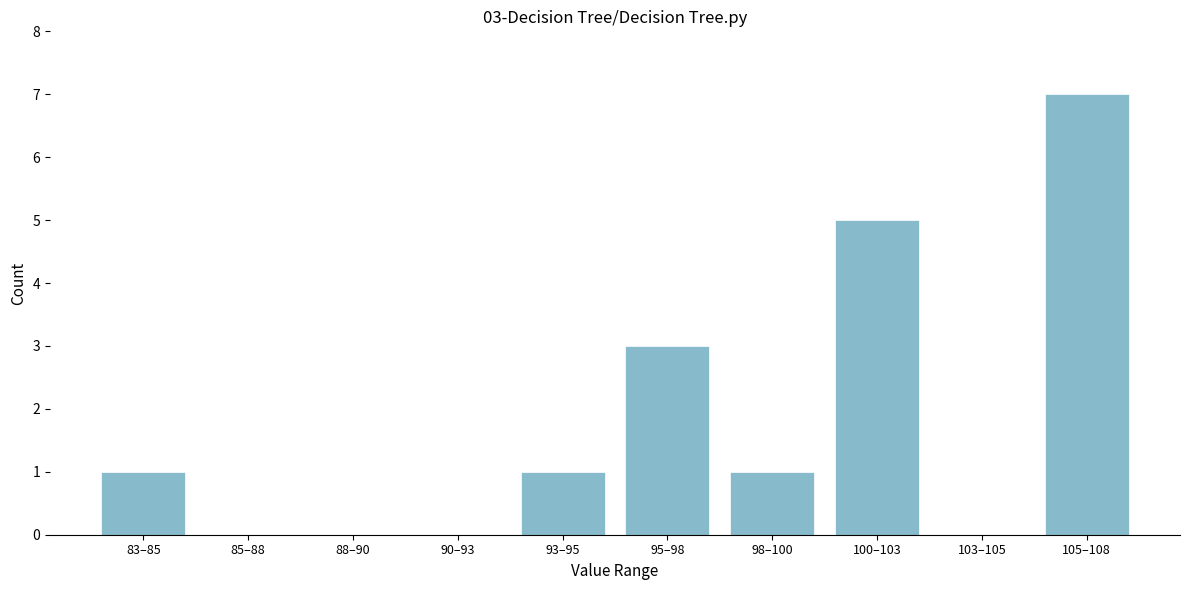

Reading right to left, transcribe all the data shown in this chart.

105–108=7	103–105=0	100–103=5	98–100=1	95–98=3	93–95=1	90–93=0	88–90=0	85–88=0	83–85=1